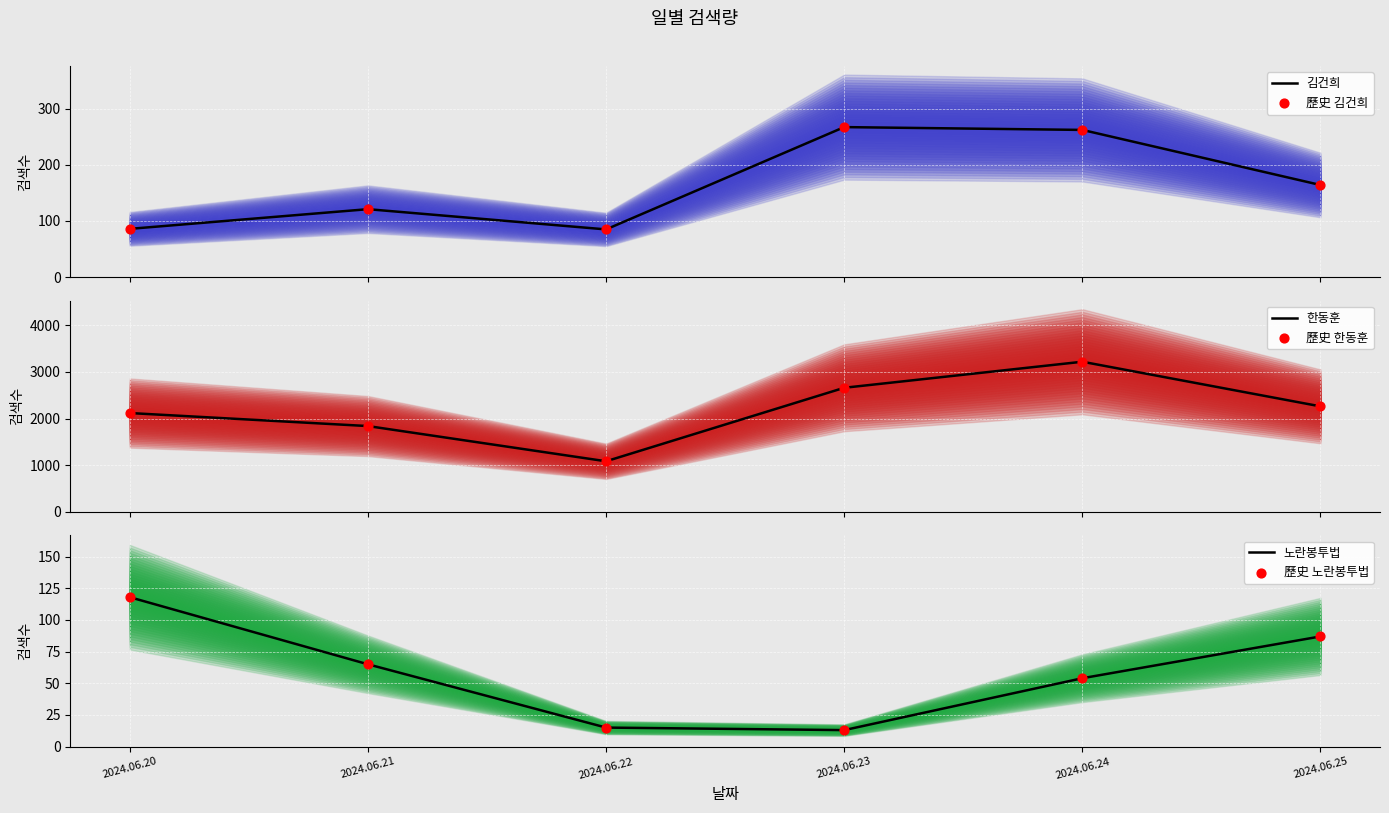

What are all the series names shown in the legend?

김건희, 歷史 김건희, 한동훈, 歷史 한동훈, 노란봉투법, 歷史 노란봉투법